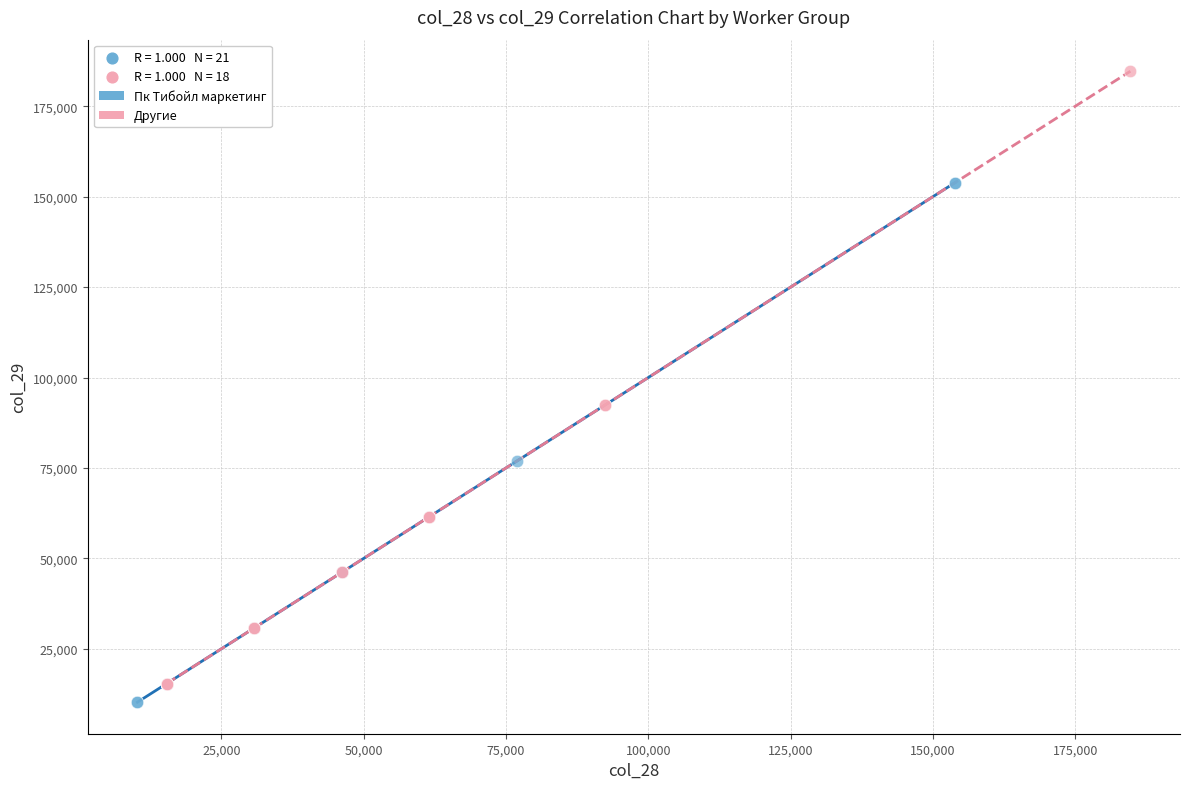

Which series has the widest spread of Y values?

Другие